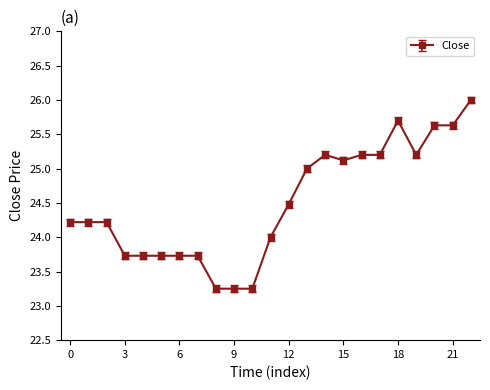

What is the maximum value shown in the chart?

26.0